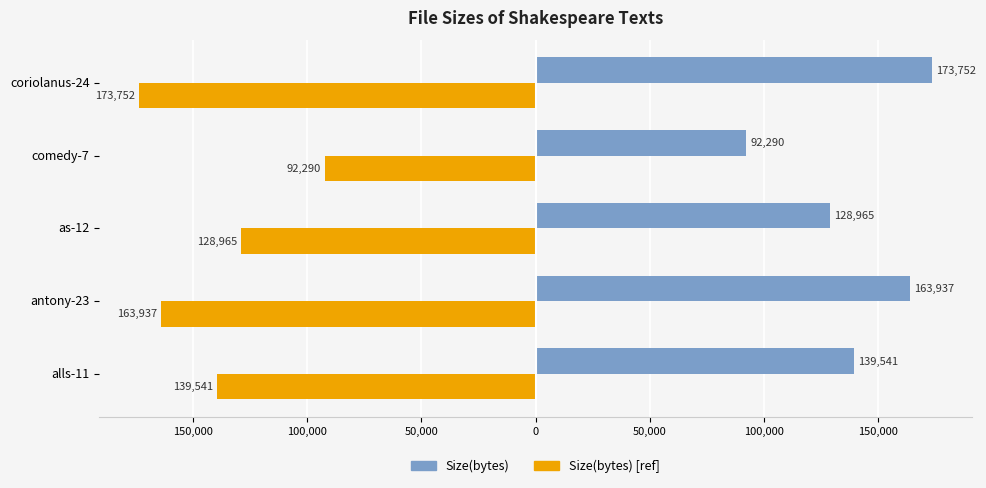

What are all the series names shown in the legend?

Size(bytes), Size(bytes) [ref]